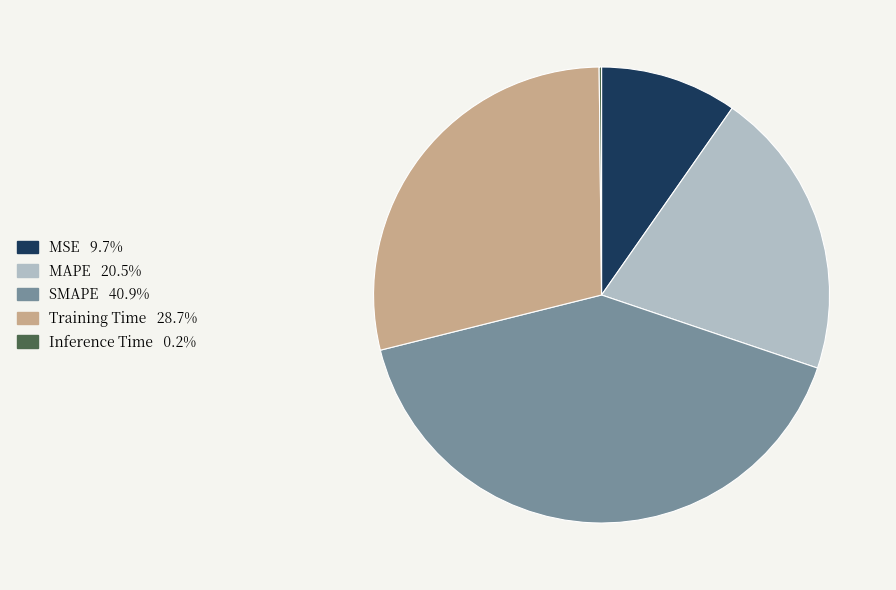

Approximately how many times larger is the value at MAPE compared to SMAPE?

0.5